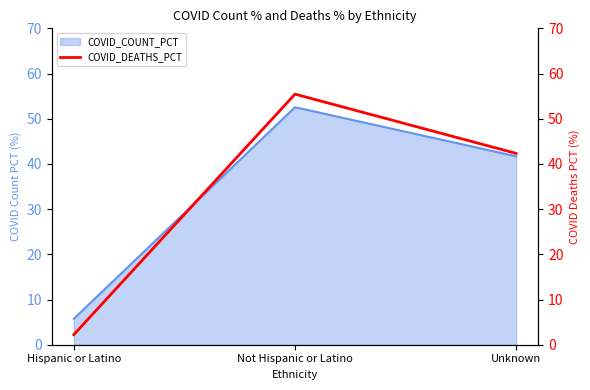

Rank the categories by value from highest to lowest.

Not Hispanic or Latino, Unknown, Hispanic or Latino